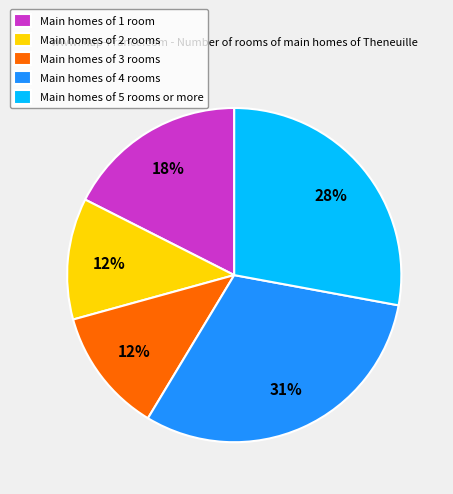

Between Main homes of 1 room and Main homes of 3 rooms, which is larger?

Main homes of 1 room